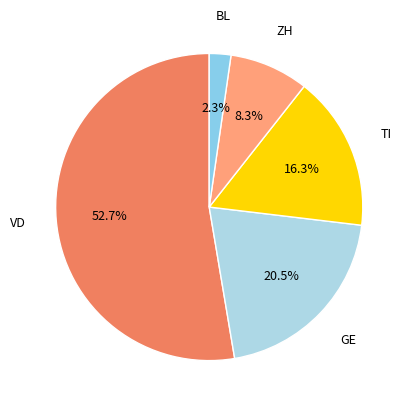

To the nearest percent, what is the difference between the BL and VD slice percentages?

50%